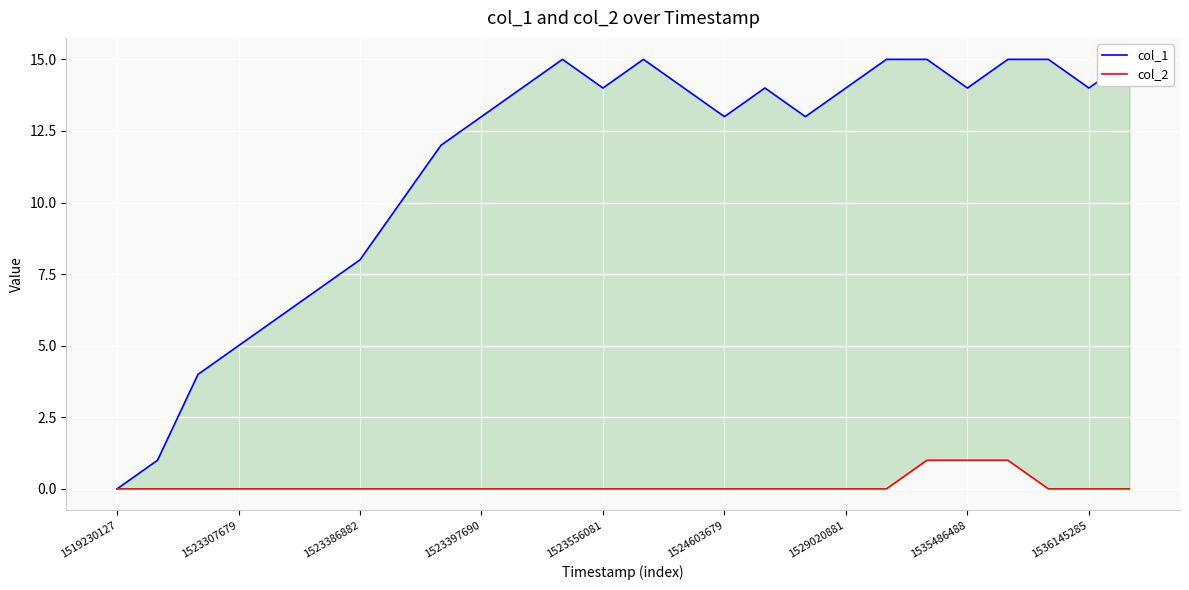

Does the chart display data point markers on the line(s)?

No